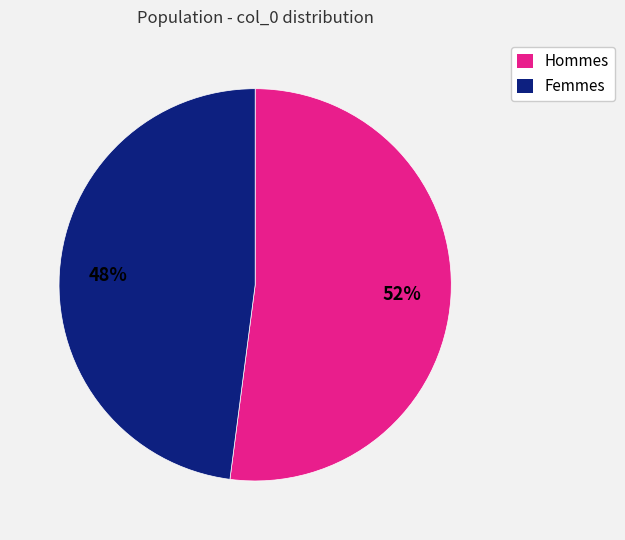

Count the number of slices in the pie.

2